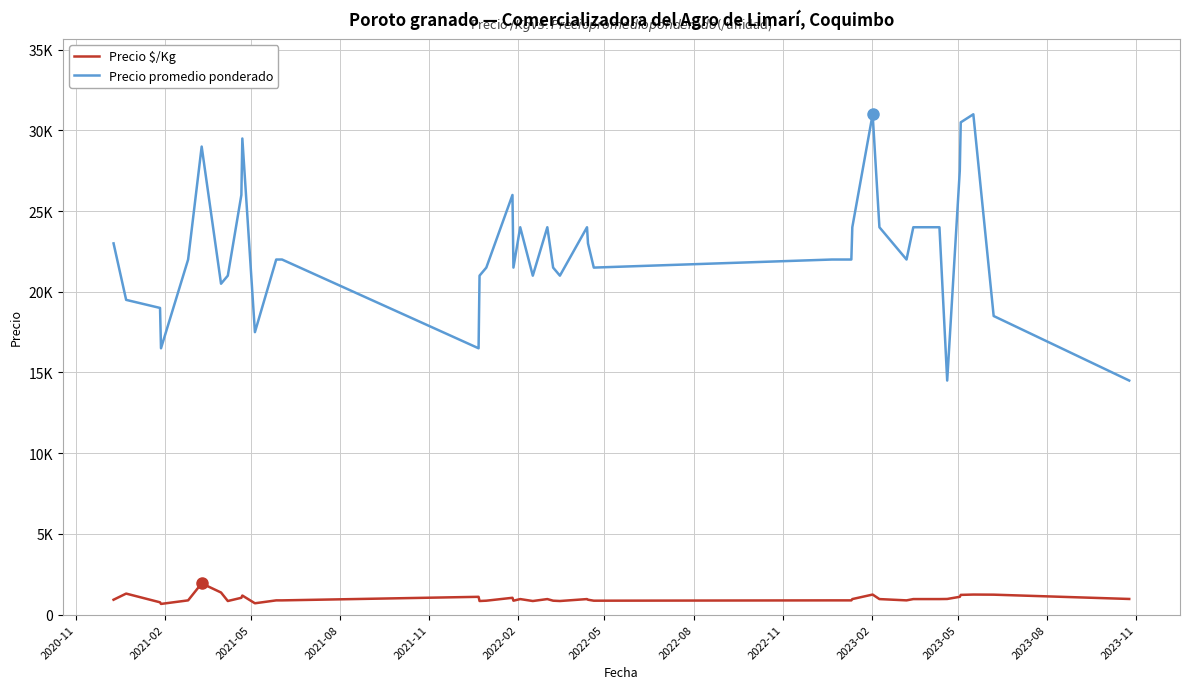

What is the difference between the maximum and minimum values in the Precio promedio ponderado series?

16500